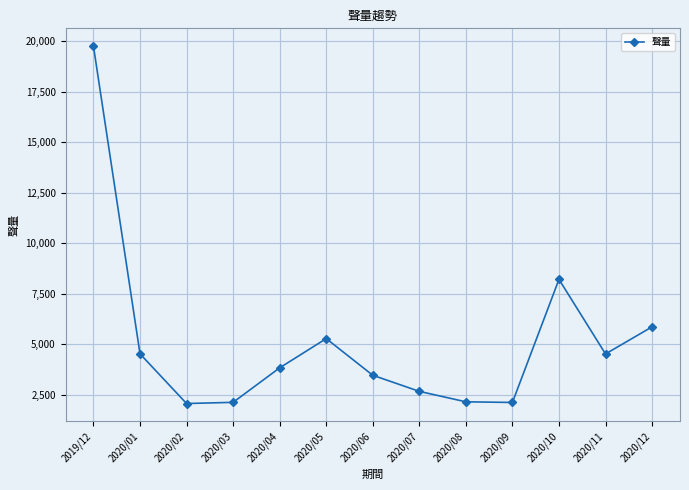

What value does the data have at 2020/02?

2061